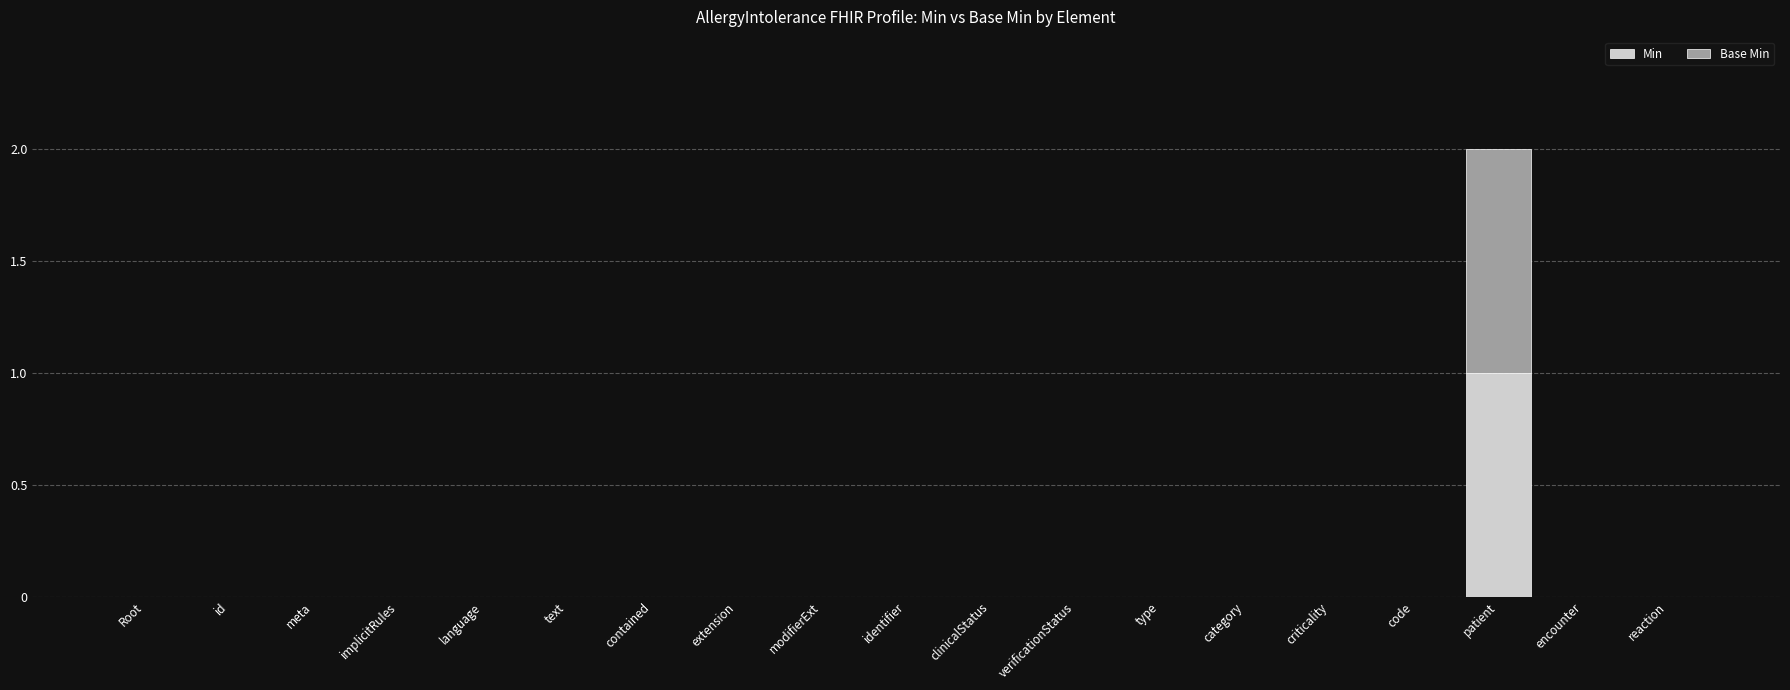

At which category is the sum across all series the highest?

patient